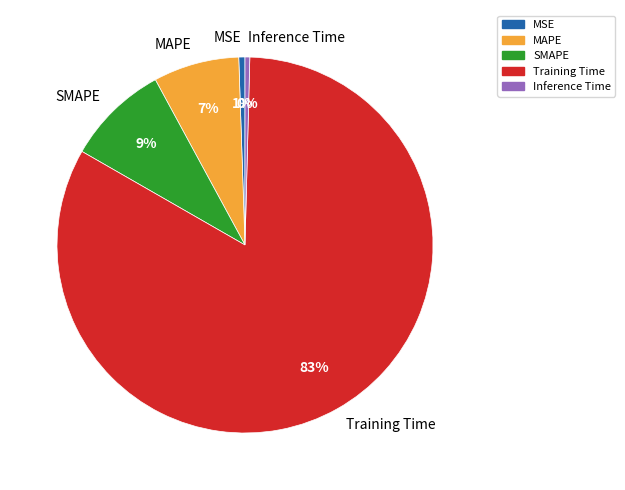

Do SMAPE and Training Time together represent more than half of the pie?

Yes